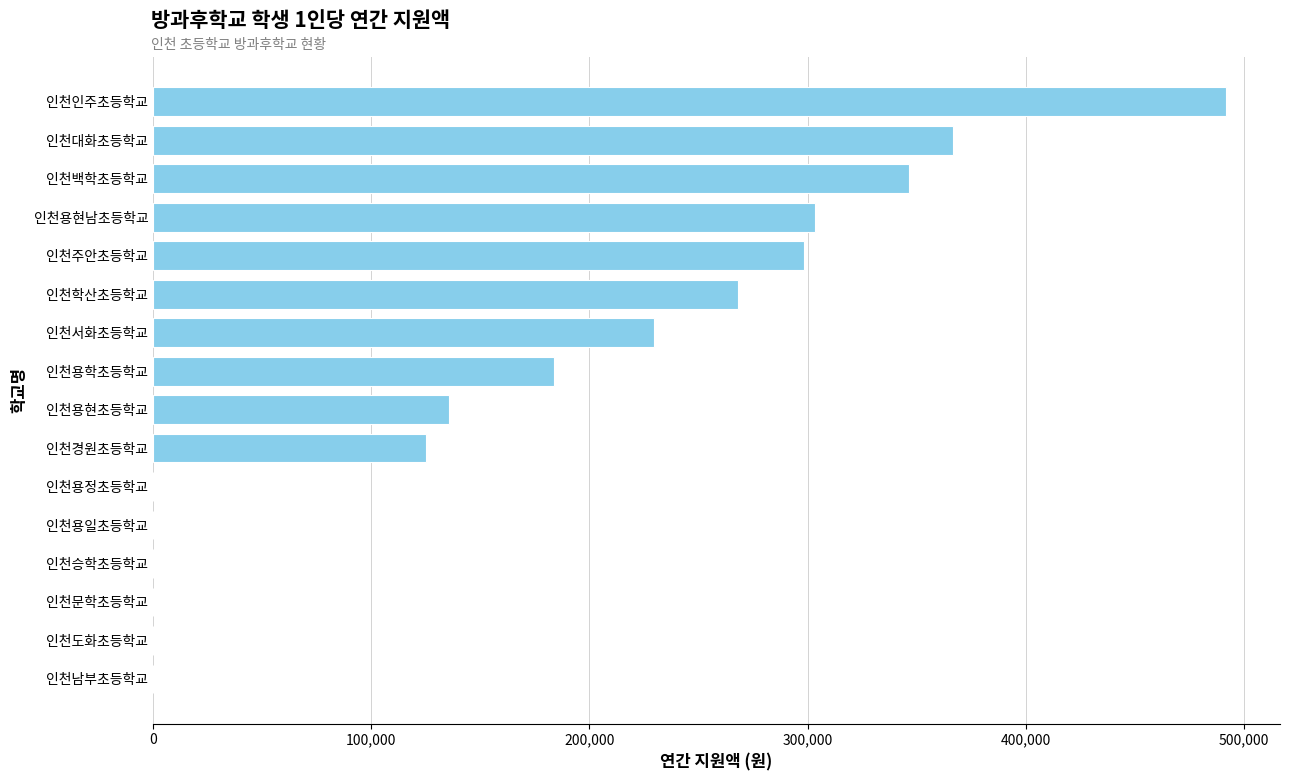

What is the sum of the values at 인천주안초등학교 and 인천학산초등학교?

566422.2